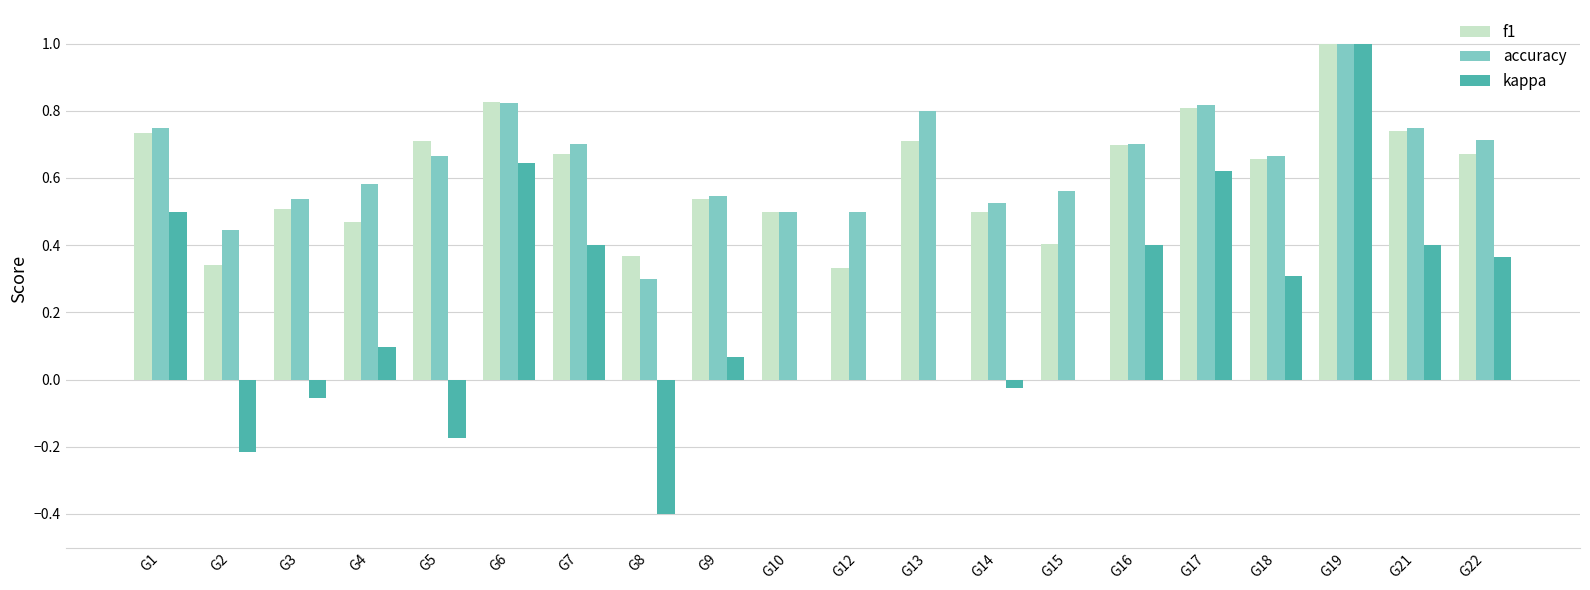

How many groups of bars are there?

20